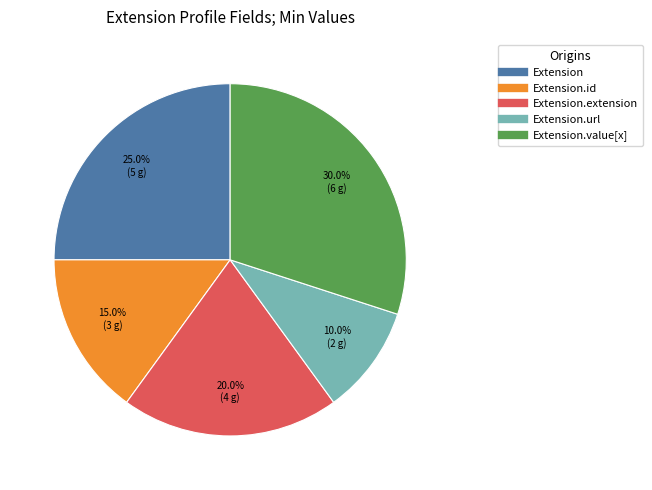

Is there any slice that represents more than half of the pie?

No